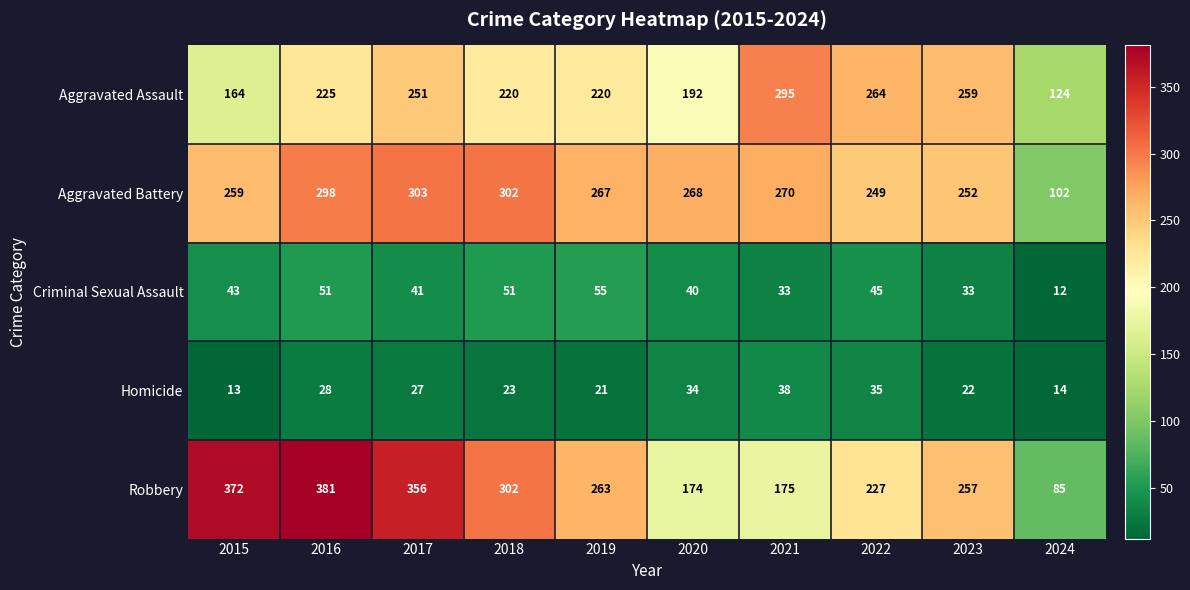

What is the spread (max minus min) of values at 2017?

329